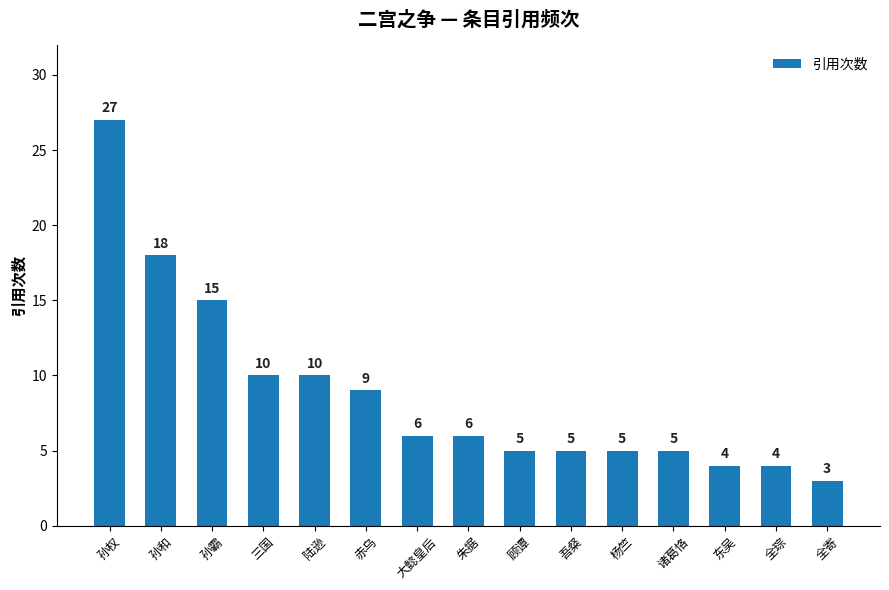

What is the greatest value displayed?

27